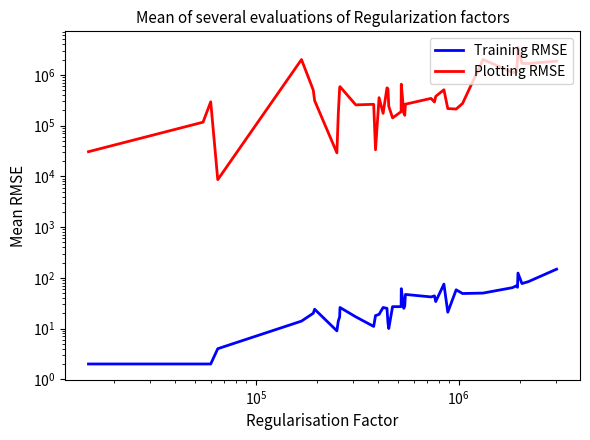

True or false: Training RMSE and Plotting RMSE cross at least once.

False